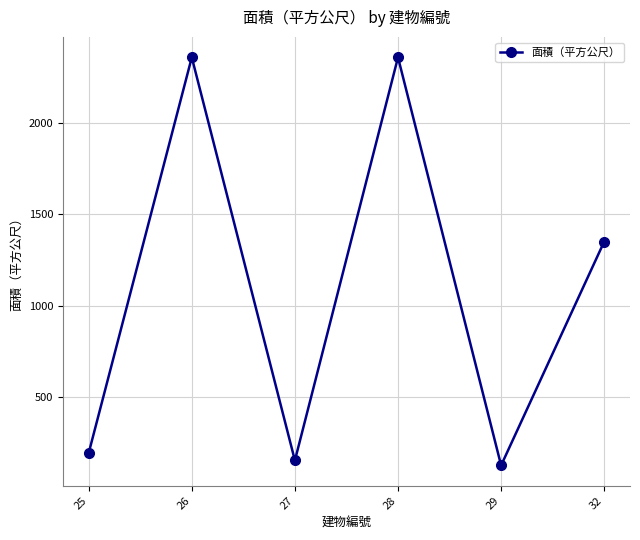

What is the average value?

1089.7